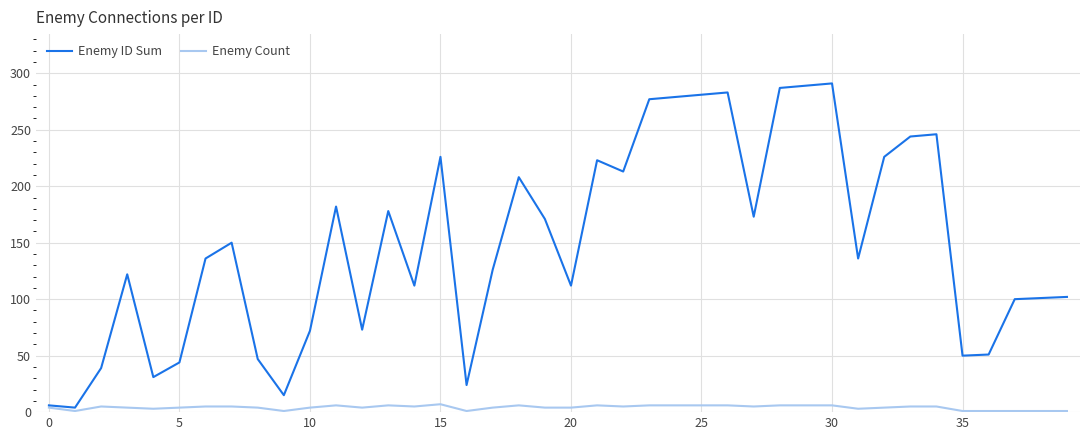

Which series has the widest spread of values?

Enemy ID Sum